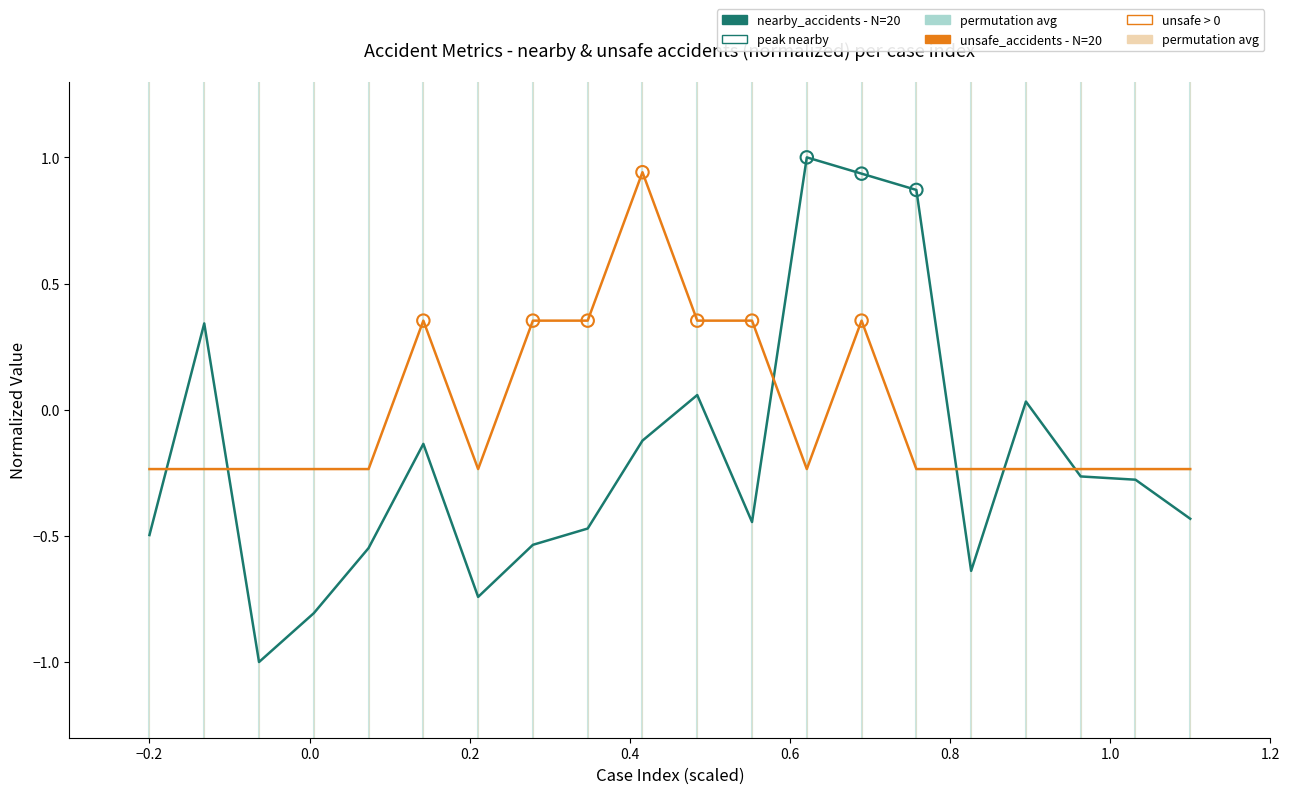

What is the smallest value displayed?

-1.0